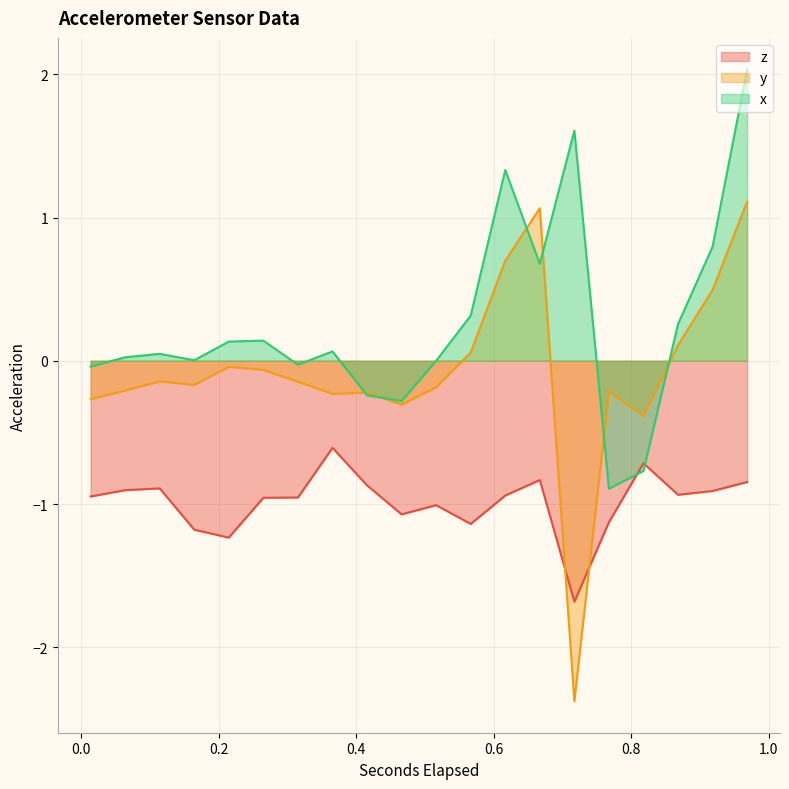

Reading left to right, transcribe all the data shown in this chart.

z: 0.01397509765625=-0.9	0.064218017578125=-0.9	0.114461181640625=-0.9	0.1647041015625=-1.2	0.214947021484375=-1.2	0.265190185546875=-1.0	0.31543310546875=-1.0	0.365676025390625=-0.6	0.41591943359375=-0.9	0.46616259765625=-1.1	0.516405517578125=-1.0	0.5666494140625=-1.1	0.616892333984375=-0.9	0.6671357421875=-0.8	0.71737841796875=-1.7	0.76762158203125=-1.1	0.81786474609375=-0.7	0.868107421875=-0.9	0.9183505859375=-0.9	0.968593505859375=-0.8
y: 0.01397509765625=-0.3	0.064218017578125=-0.2	0.114461181640625=-0.1	0.1647041015625=-0.2	0.214947021484375=-0.0	0.265190185546875=-0.1	0.31543310546875=-0.1	0.365676025390625=-0.2	0.41591943359375=-0.2	0.46616259765625=-0.3	0.516405517578125=-0.2	0.5666494140625=0.1	0.616892333984375=0.7	0.6671357421875=1.1	0.71737841796875=-2.4	0.76762158203125=-0.2	0.81786474609375=-0.4	0.868107421875=0.1	0.9183505859375=0.5	0.968593505859375=1.1
x: 0.01397509765625=-0.0	0.064218017578125=0.0	0.114461181640625=0.0	0.1647041015625=0.0	0.214947021484375=0.1	0.265190185546875=0.1	0.31543310546875=-0.0	0.365676025390625=0.1	0.41591943359375=-0.2	0.46616259765625=-0.3	0.516405517578125=-0.0	0.5666494140625=0.3	0.616892333984375=1.3	0.6671357421875=0.7	0.71737841796875=1.6	0.76762158203125=-0.9	0.81786474609375=-0.8	0.868107421875=0.3	0.9183505859375=0.8	0.968593505859375=2.0